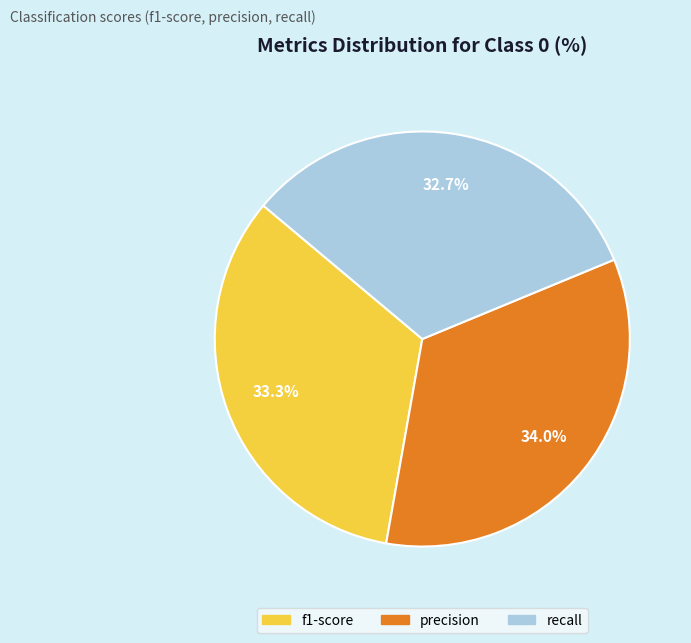

Is there any slice that represents more than half of the pie?

No